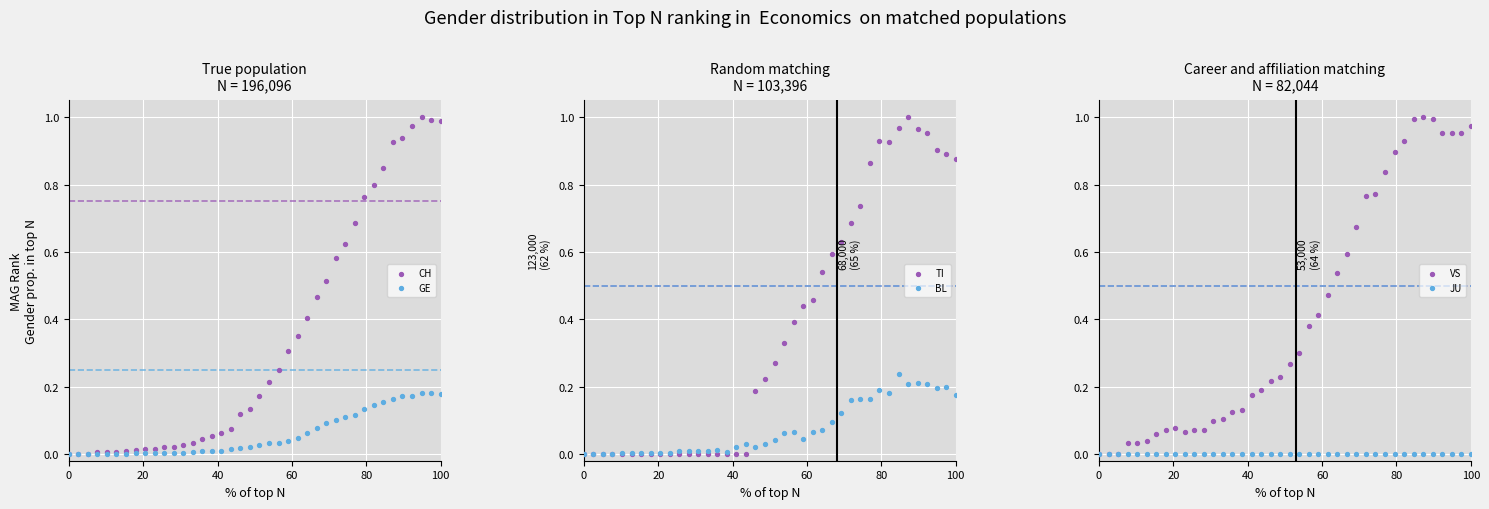

Is the value of TI at 32 greater than the value of GE at 21?

Yes